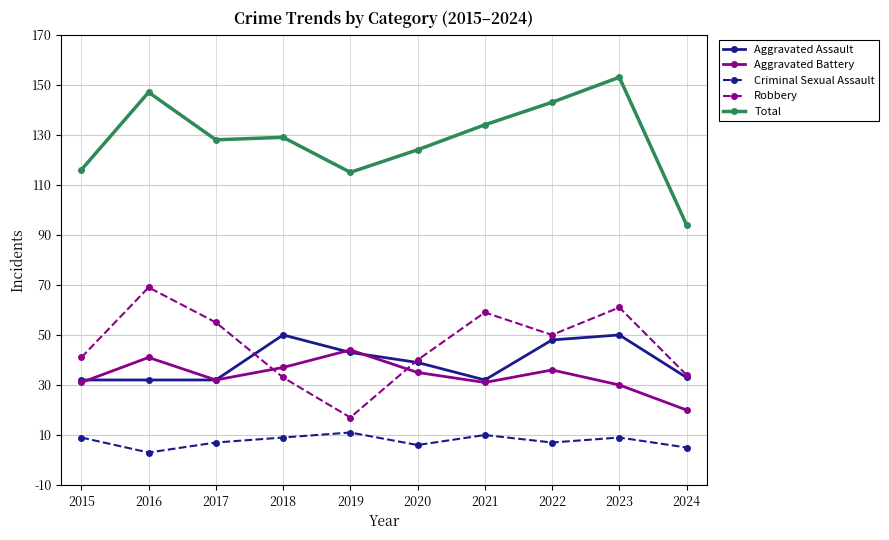

What is the difference between the highest and lowest values at 2016?

144